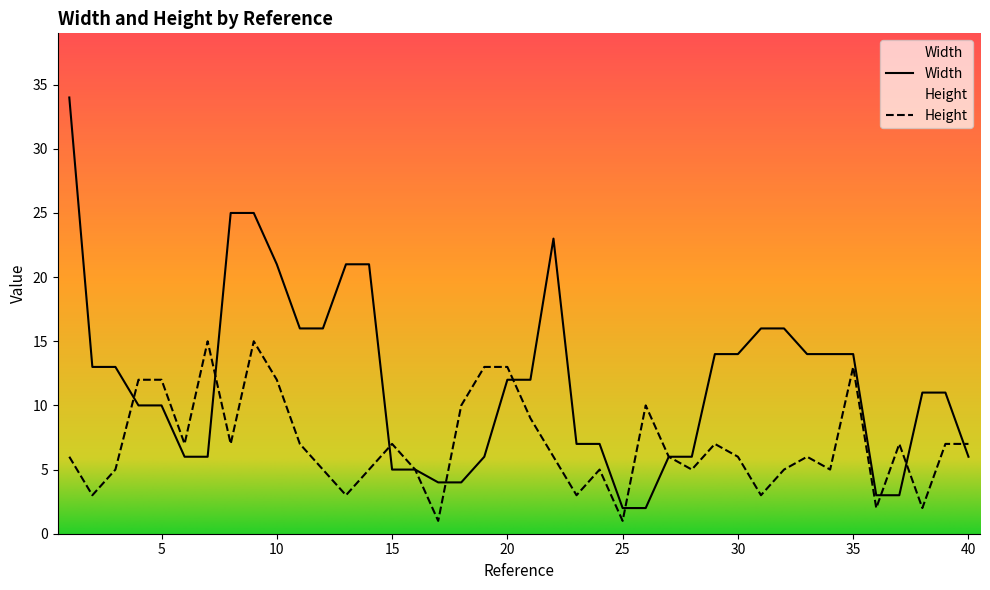

Rank the categories by Width value from lowest to highest.

25, 26, 36, 37, 17, 18, 15, 16, 6, 7, 19, 27, 28, 40, 23, 24, 4, 5, 38, 39, 20, 21, 2, 3, 29, 30, 33, 34, 35, 11, 12, 31, 32, 10, 13, 14, 22, 8, 9, 1